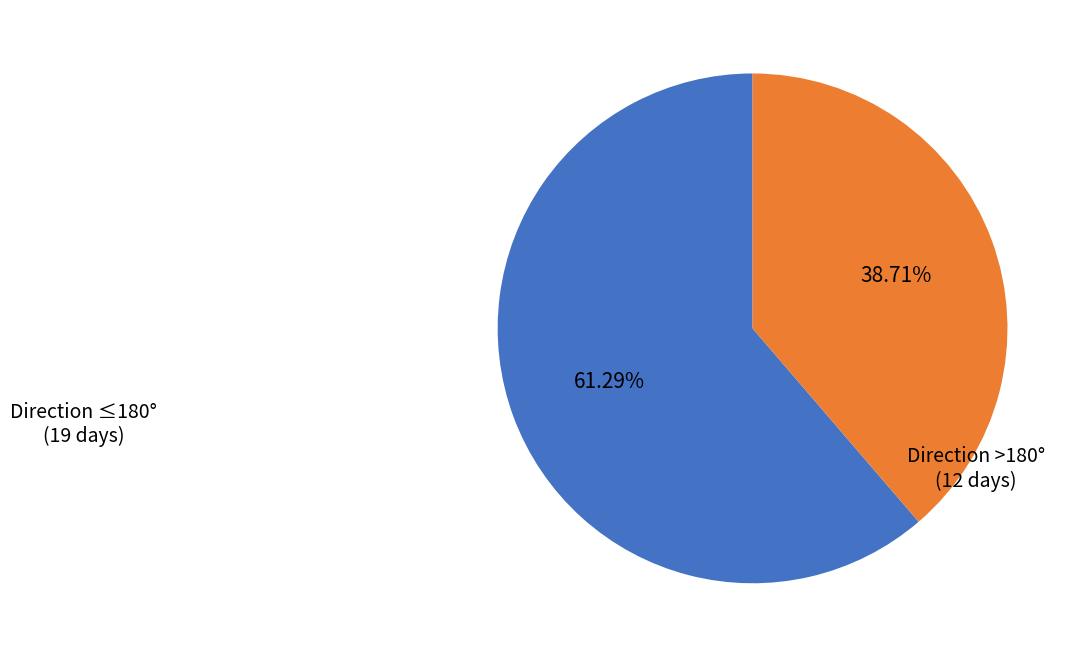

Is there any slice that represents more than half of the pie?

Yes